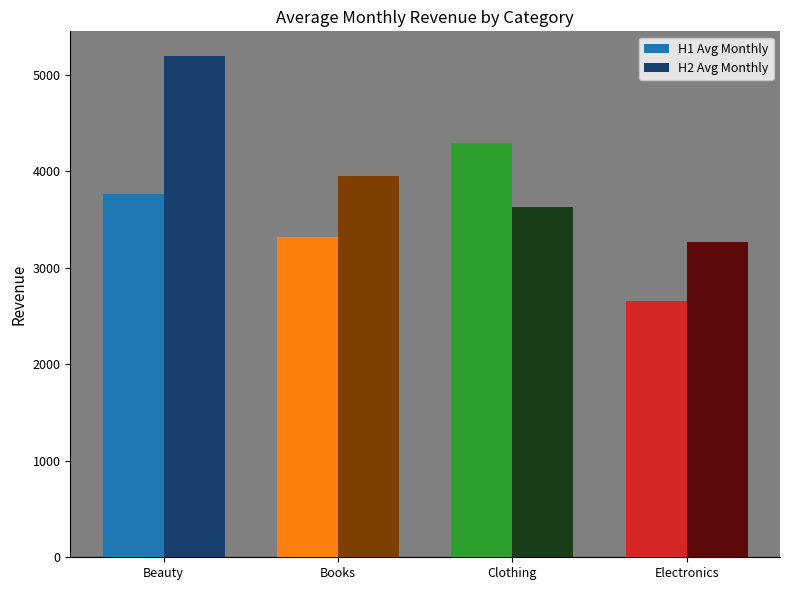

What are all the series names shown in the legend?

H1 Avg Monthly, H2 Avg Monthly